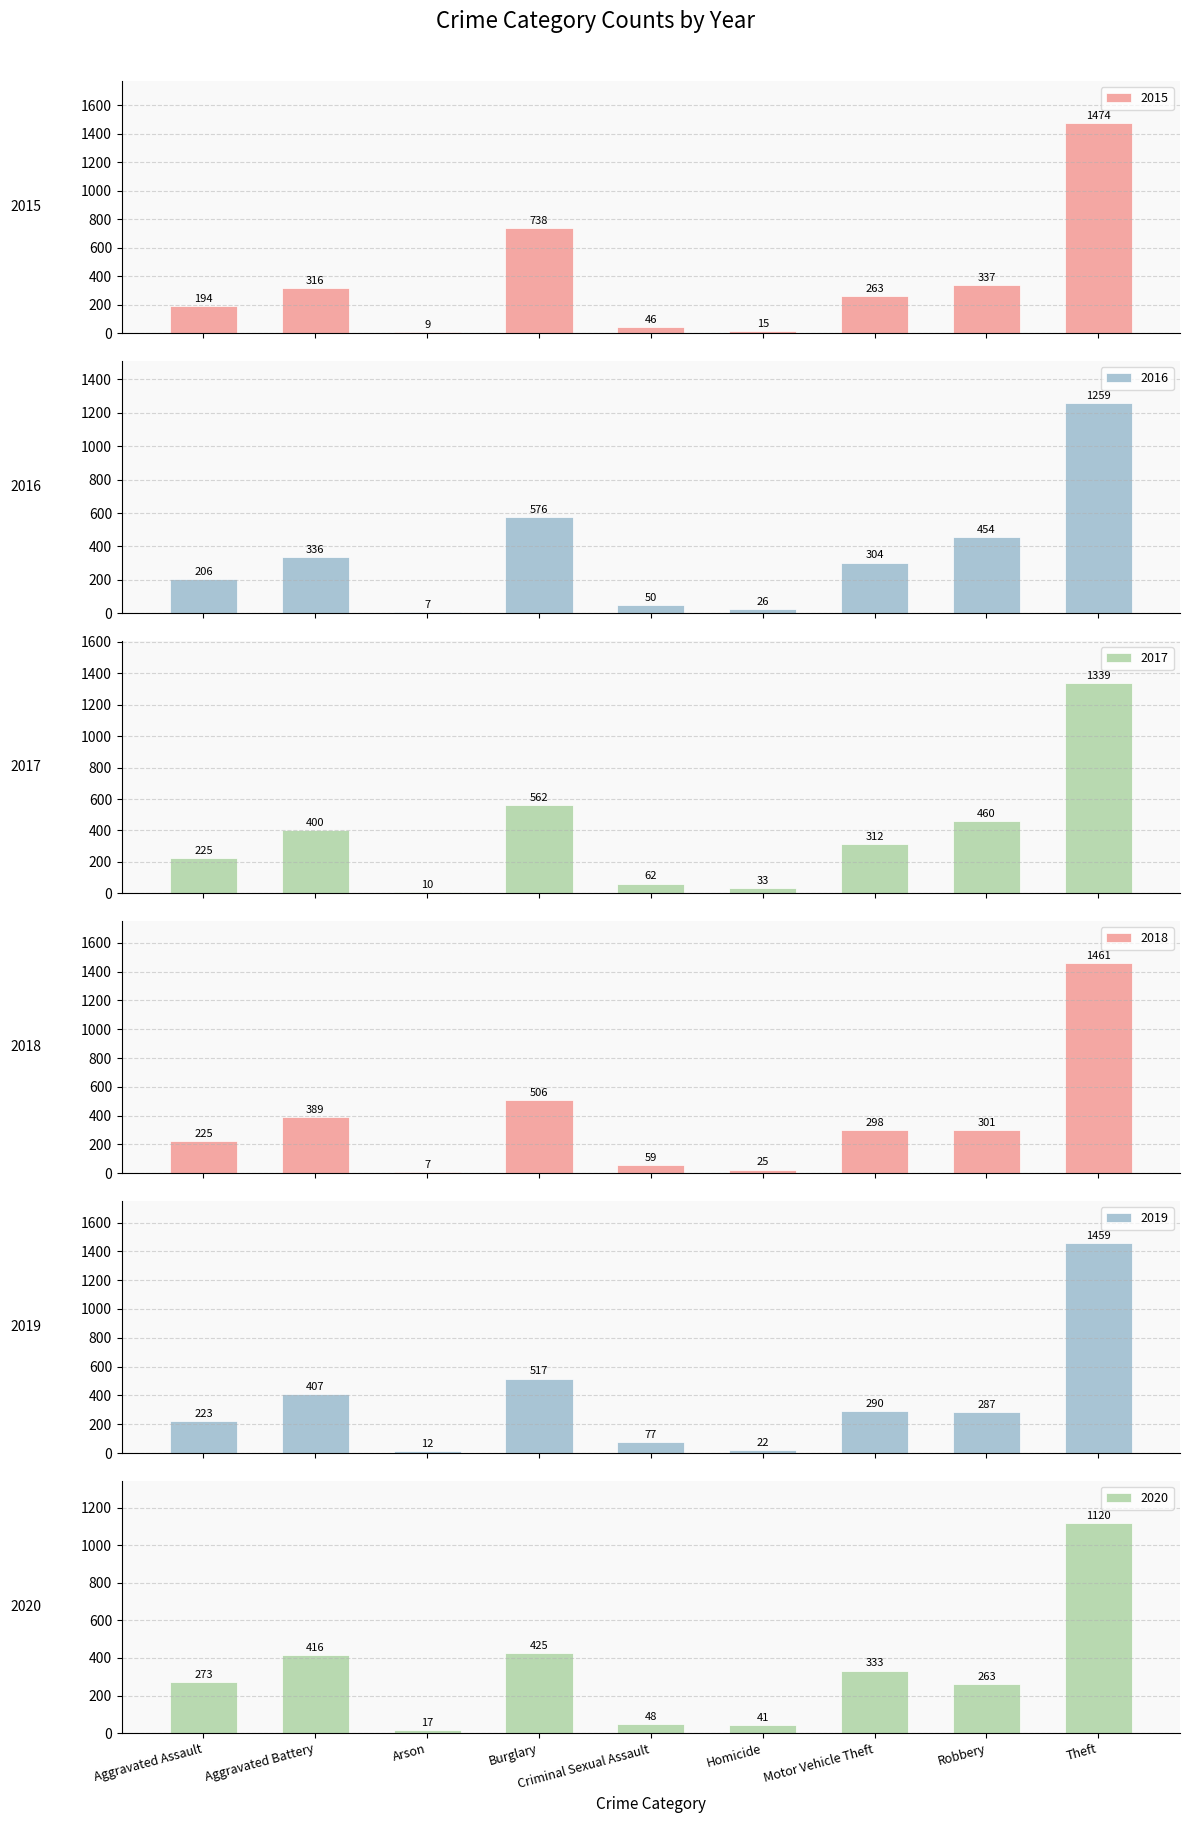

What is the sum of the 2017 values at Arson and Theft?

1349